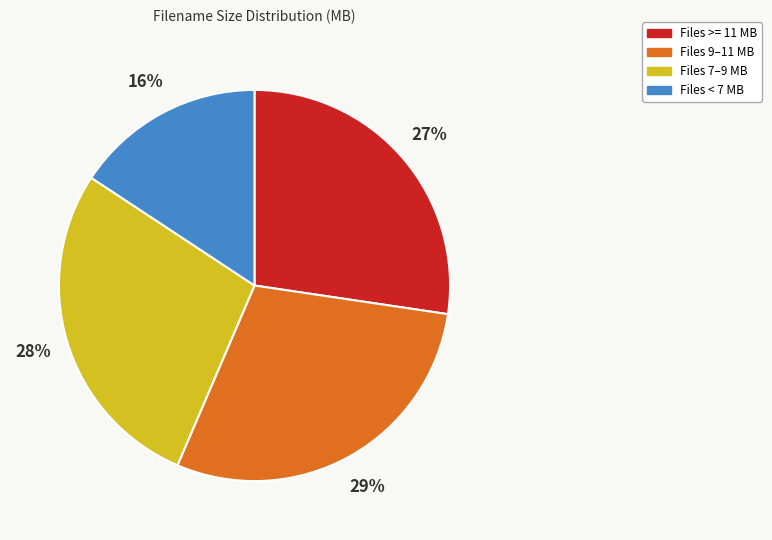

Is there a majority slice in this chart?

No